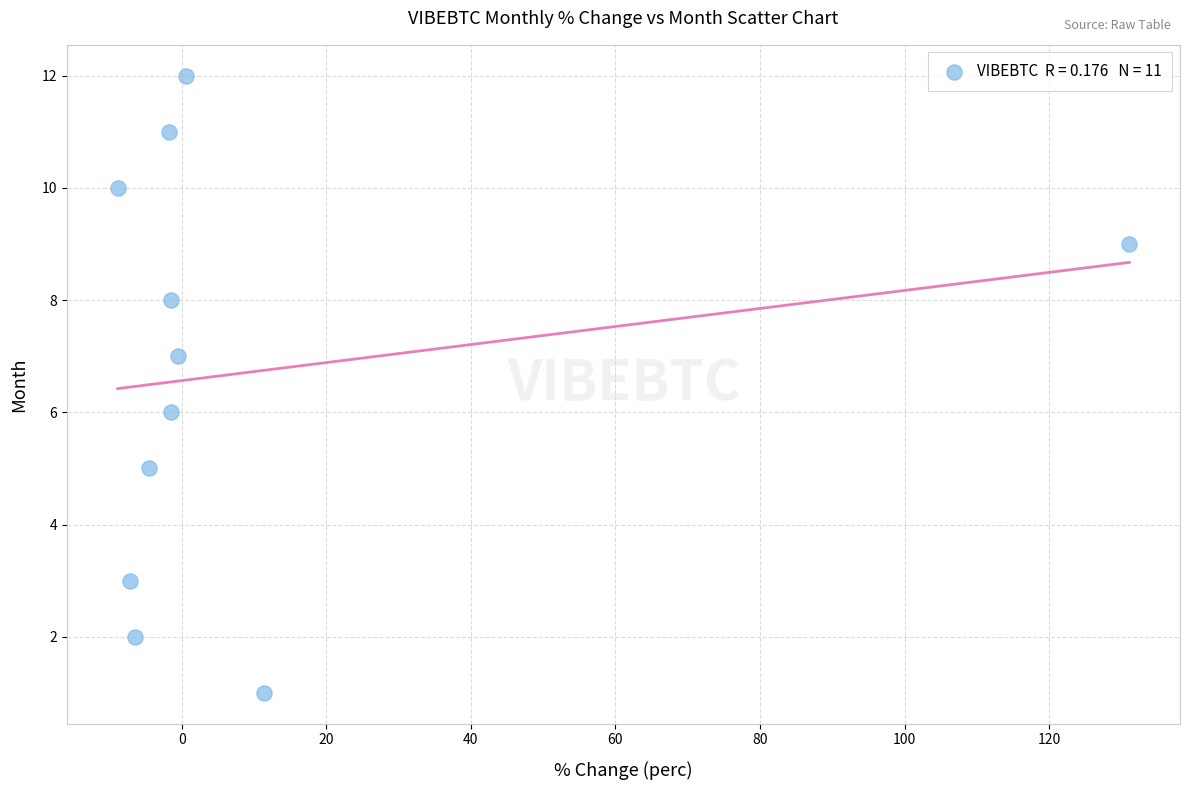

What is the range of Y values (max minus min)?

11